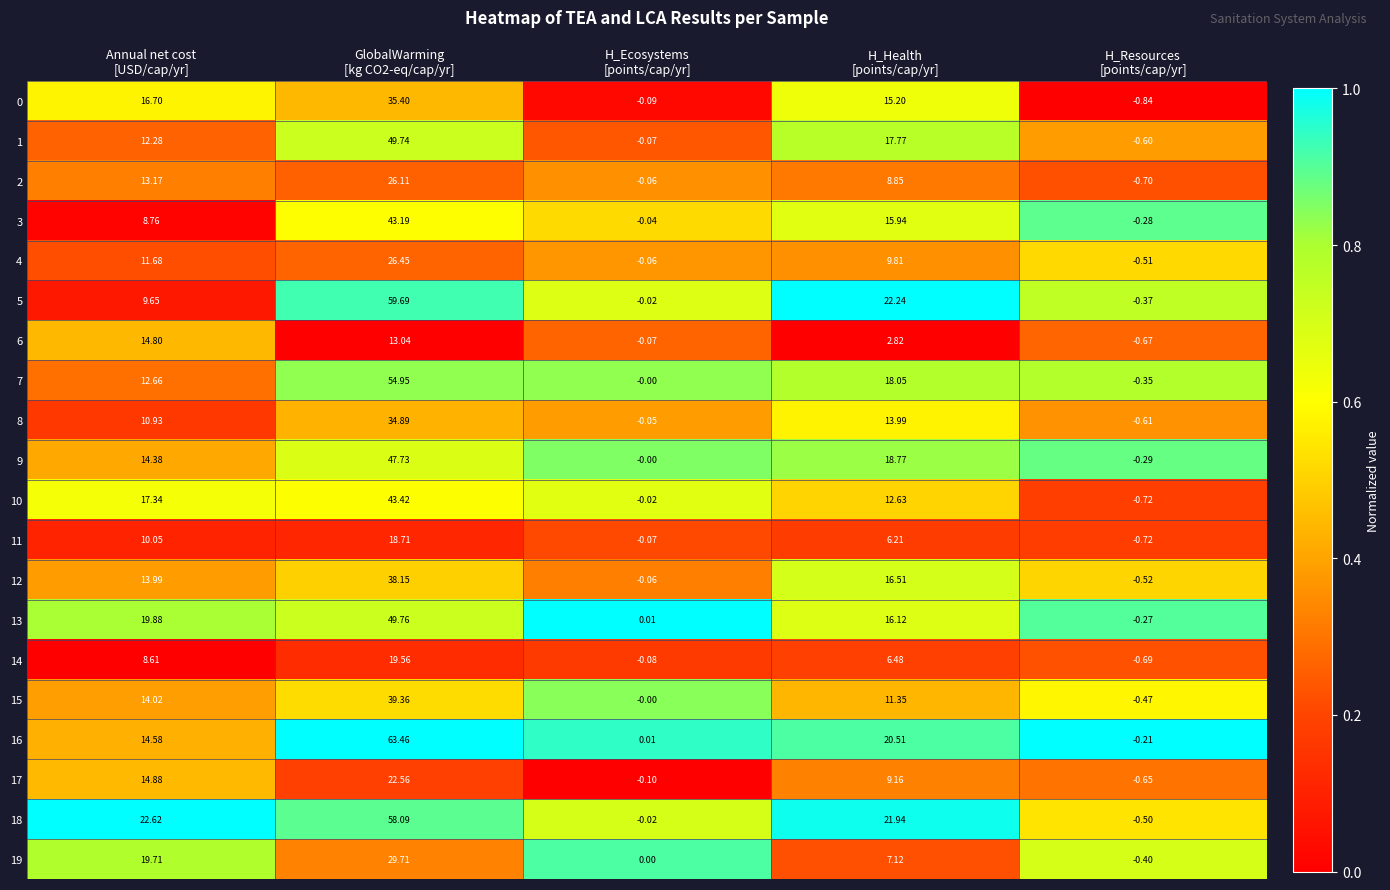

How many data points in 6 are above 2?

3